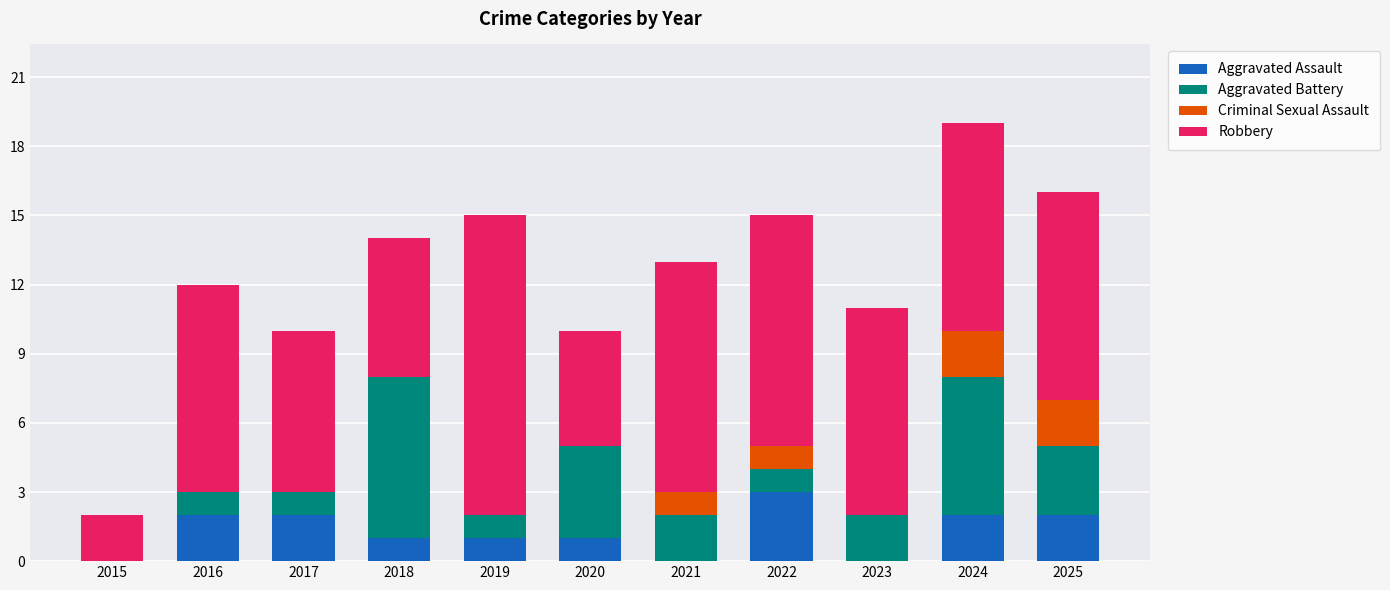

Are the bars horizontal?

No